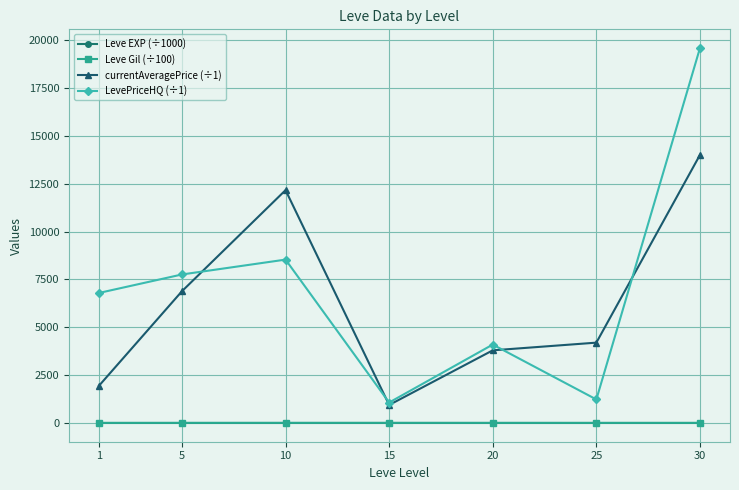

What is the approximate value of currentAveragePrice (÷1) at 20?

3794.5